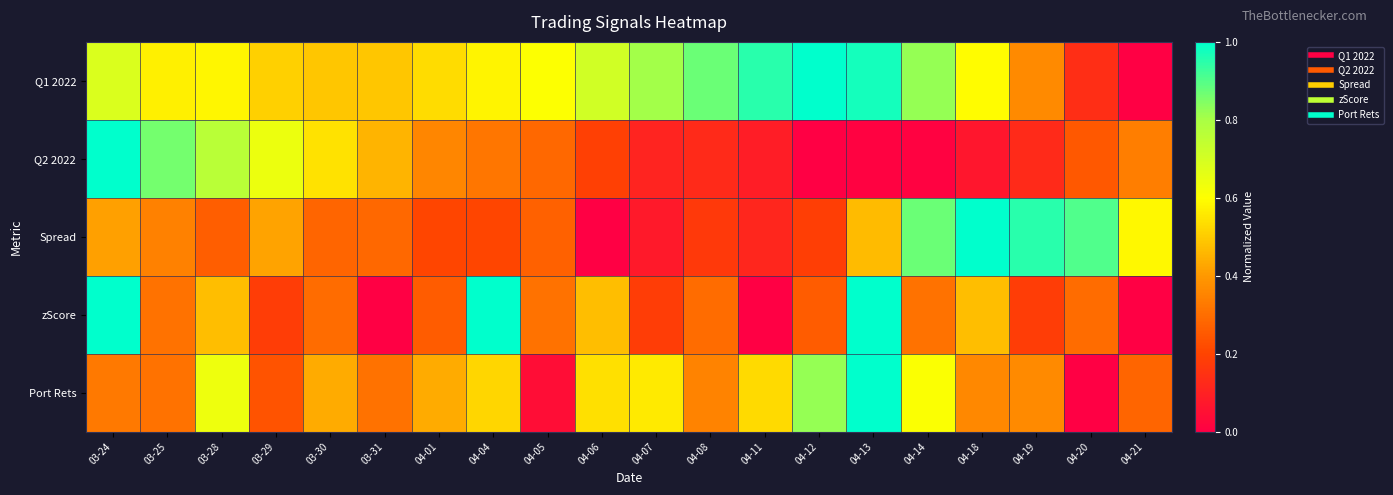

Between 04-13 and 04-08, which is larger?

04-13